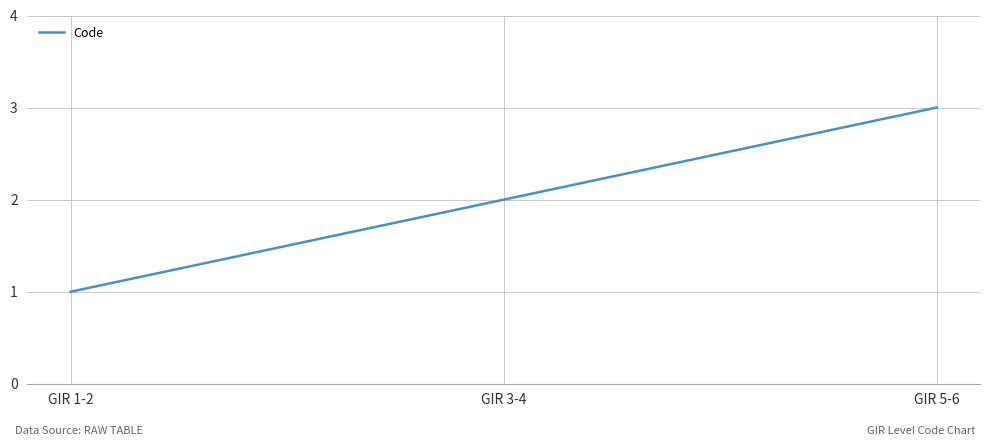

Reading right to left, extract all data points from this chart.

GIR 5-6=3	GIR 3-4=2	GIR 1-2=1